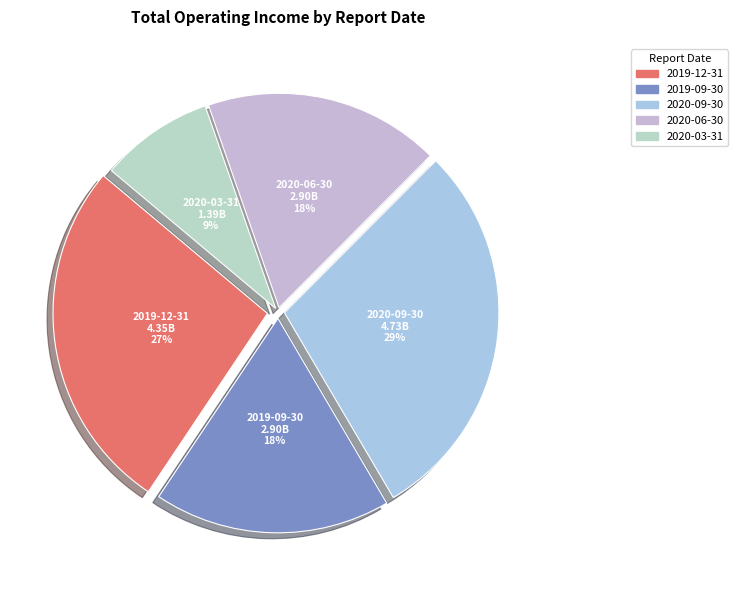

The 2020-03-31 slice represents 9% of the pie. True or false?

True